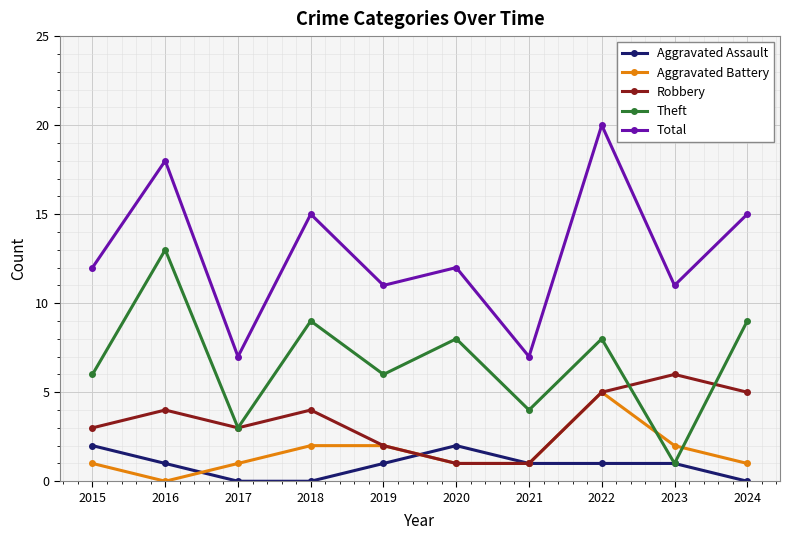

Where is the first local minimum for Robbery?

2017